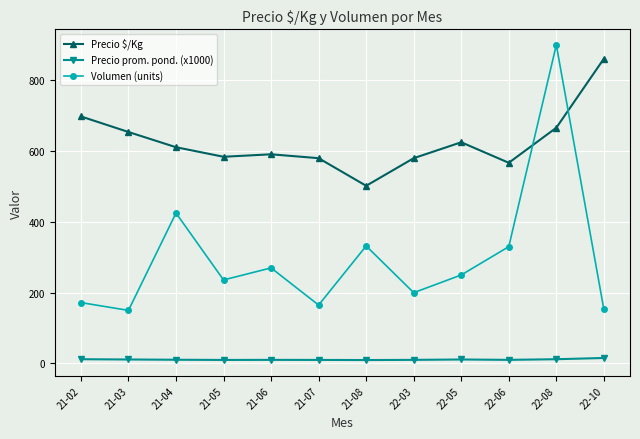

How many distinct data groups are displayed?

3